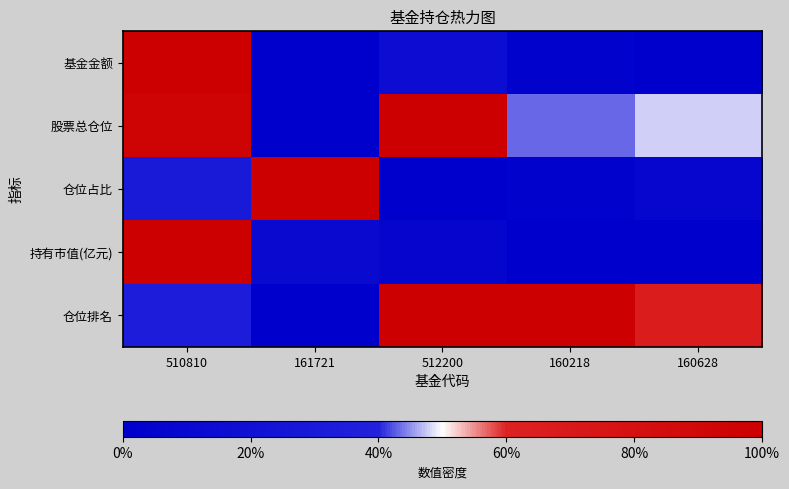

Reading left to right, transcribe all the data shown in this chart.

基金金额: 510810=1.0	161721=0.0	512200=0.1	160218=0.0	160628=0.0
股票总仓位: 510810=1.0	161721=0.0	512200=1.0	160218=0.4	160628=0.5
仓位占比: 510810=0.3	161721=1.0	512200=0.0	160218=0.0	160628=0.1
持有市值(亿元): 510810=1.0	161721=0.1	512200=0.1	160218=0.0	160628=0.0
仓位排名: 510810=0.3	161721=0.0	512200=1.0	160218=1.0	160628=0.7